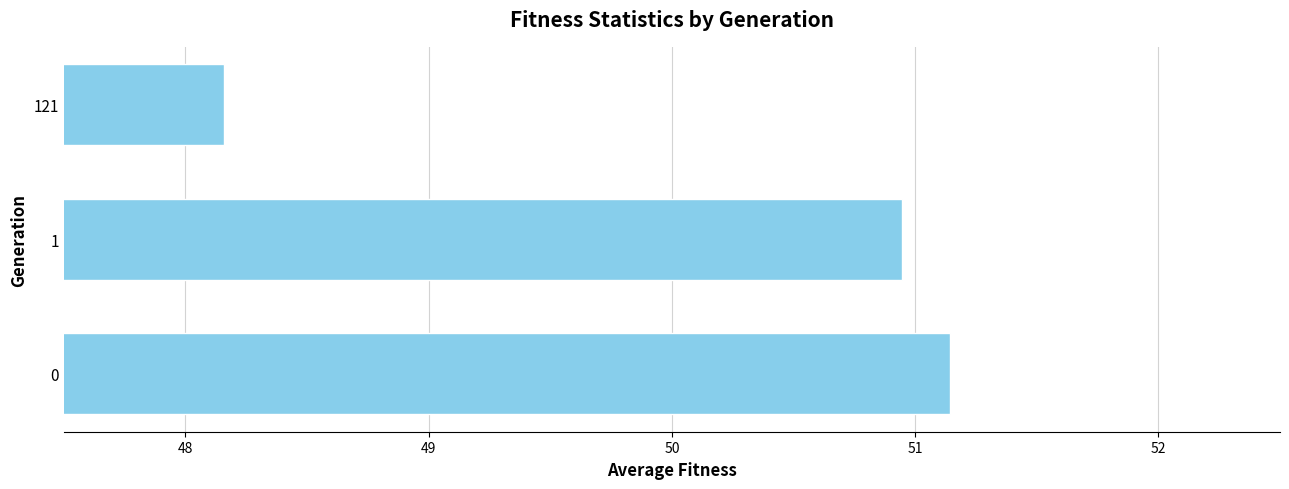

True or false: the data shows 89.7 at 1.

False